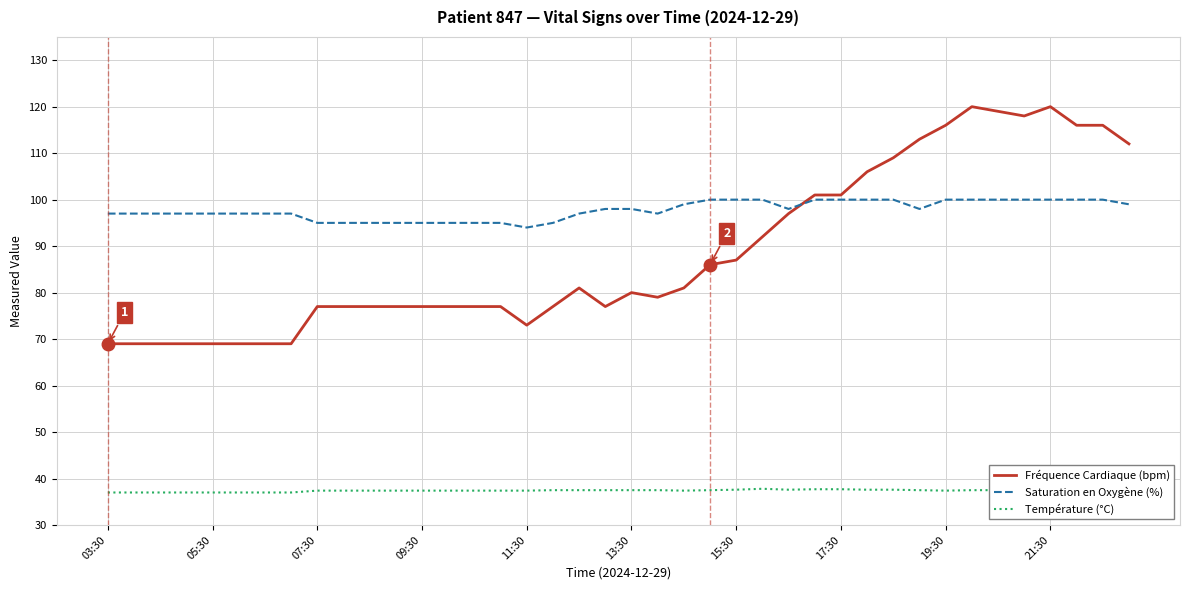

What is the smallest value displayed?

37.0